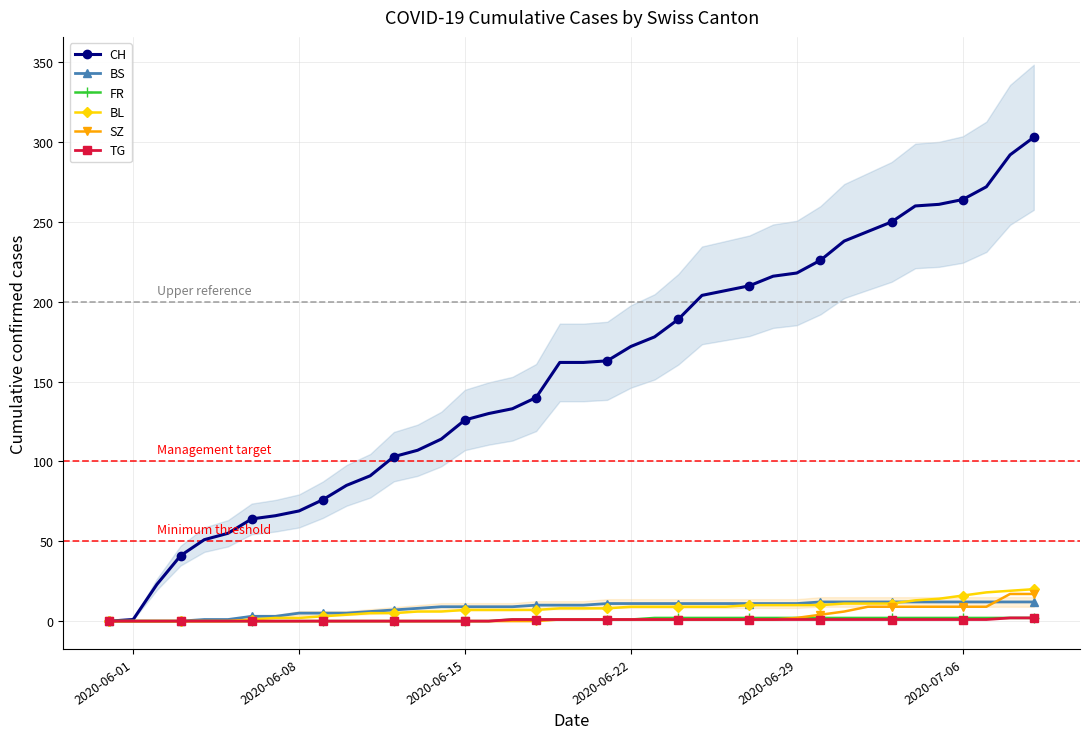

List the series in order of their peak value, highest first.

CH, BL, SZ, BS, FR, TG